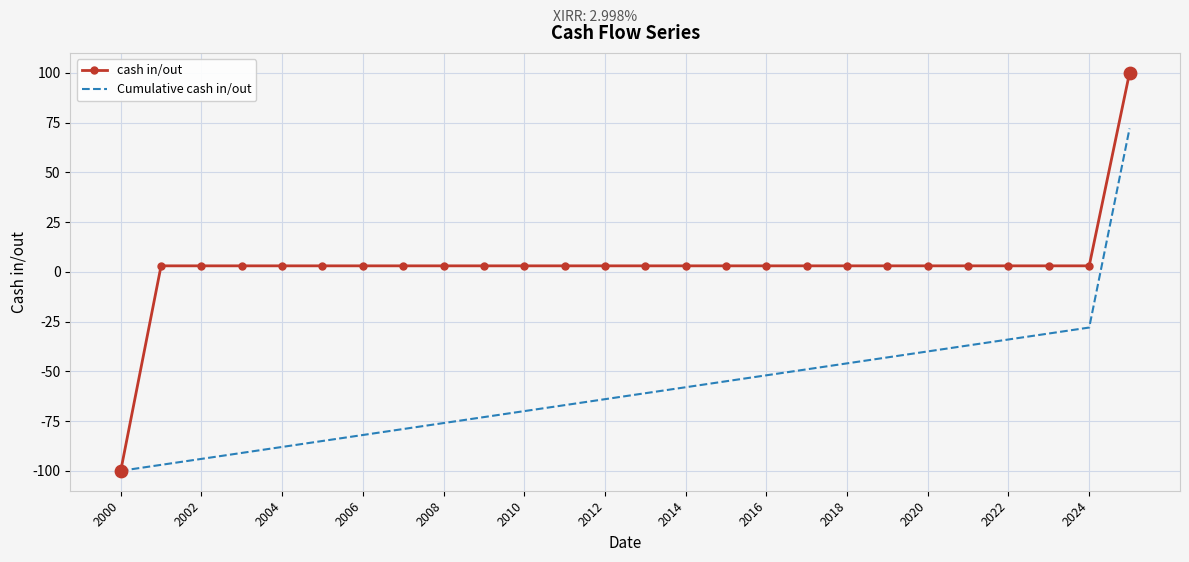

Which series has the largest total across all categories?

cash in/out